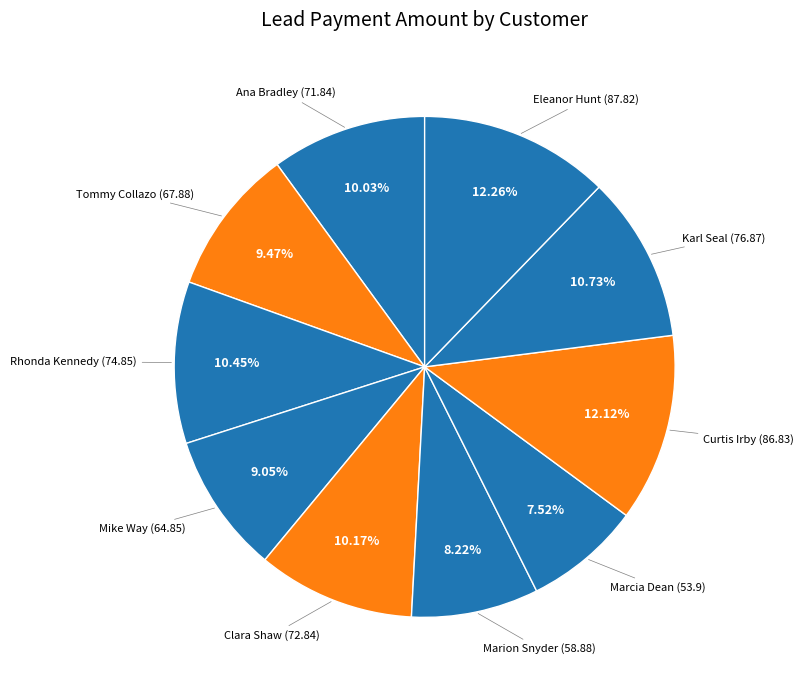

How many segments does this pie chart have?

10